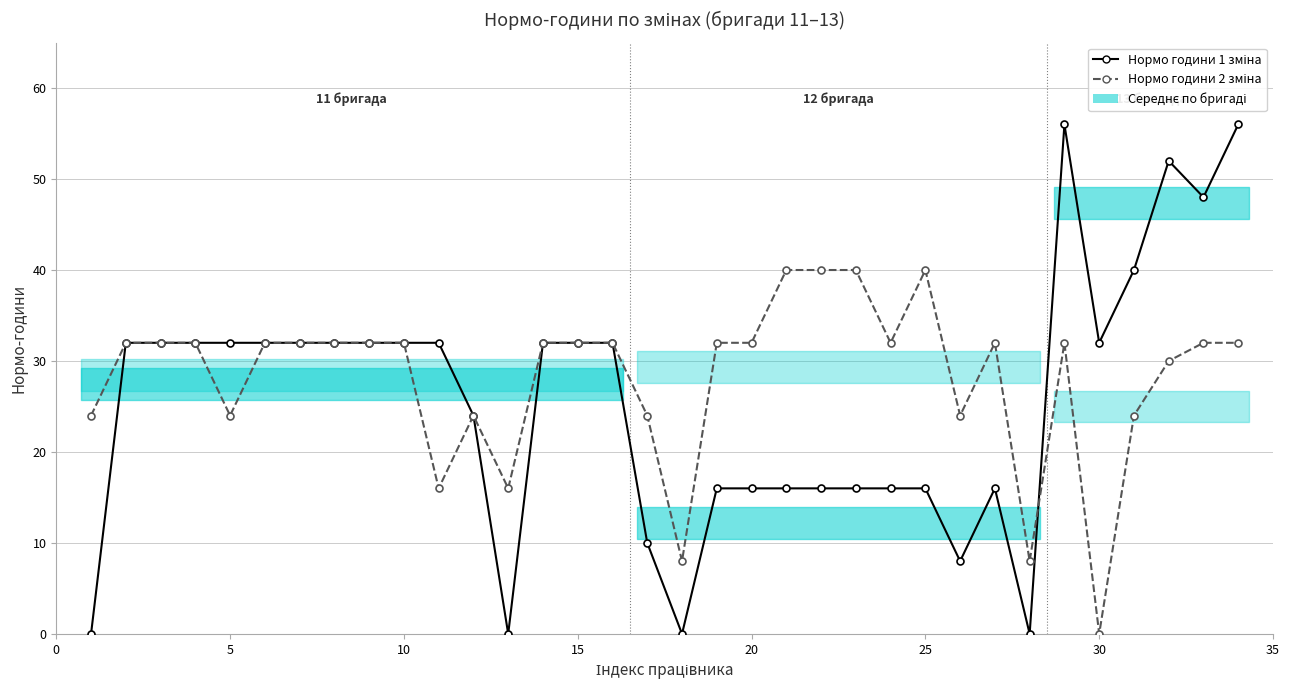

Reading left to right, extract all data points from this chart.

Нормо години 1 зміна: 0	32	32	32	32	32	32	32	32	32	32	24	0	32	32	32	10	0	16	16	16	16	16	16	16	8	16	0	56	32	40	52	48	56
Нормо години 2 зміна: 24	32	32	32	24	32	32	32	32	32	16	24	16	32	32	32	24	8	32	32	40	40	40	32	40	24	32	8	32	0	24	30	32	32